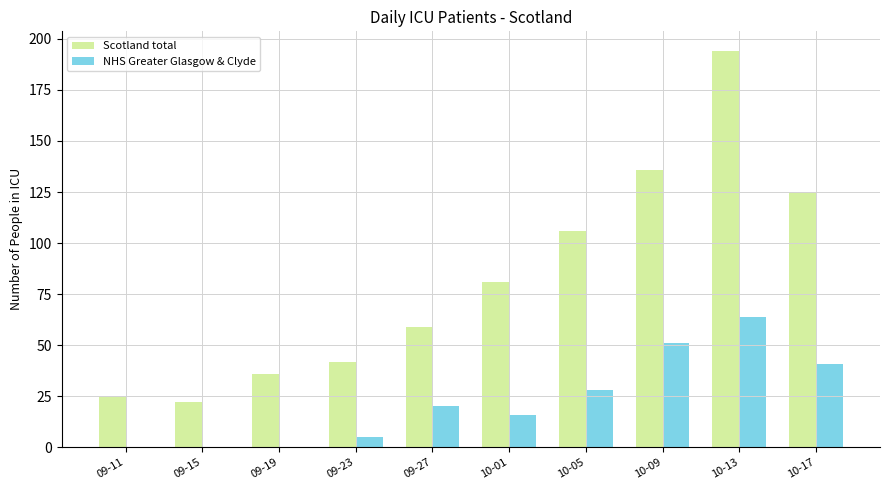

The Scotland total series shows 9 at 09-15. True or false?

False